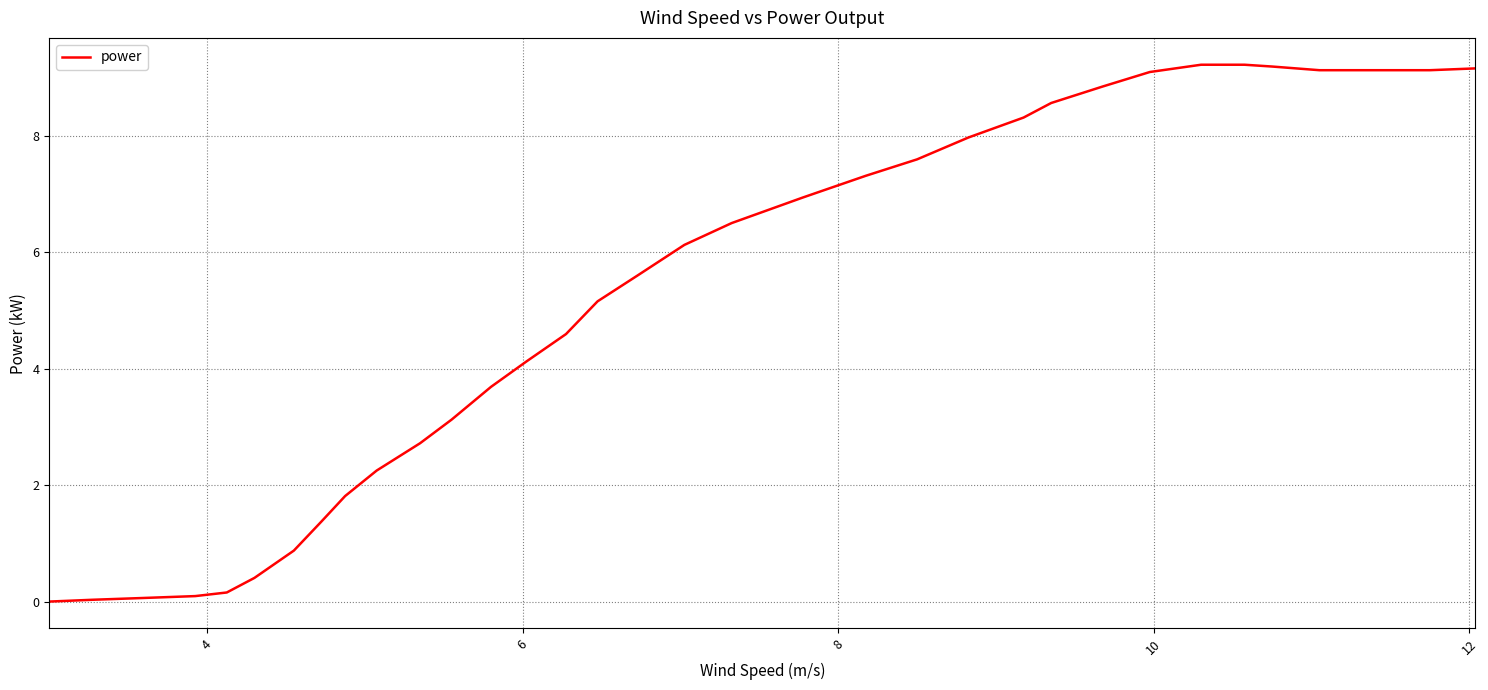

What is the greatest value displayed?

9.2